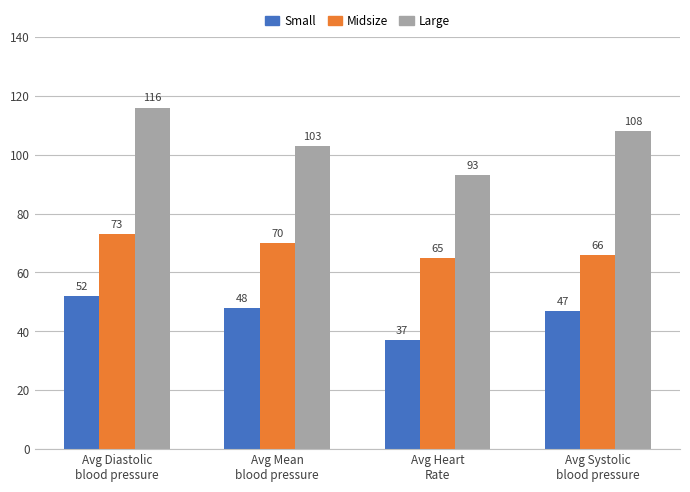

Which category has the lowest value across all series?

Avg Heart
Rate